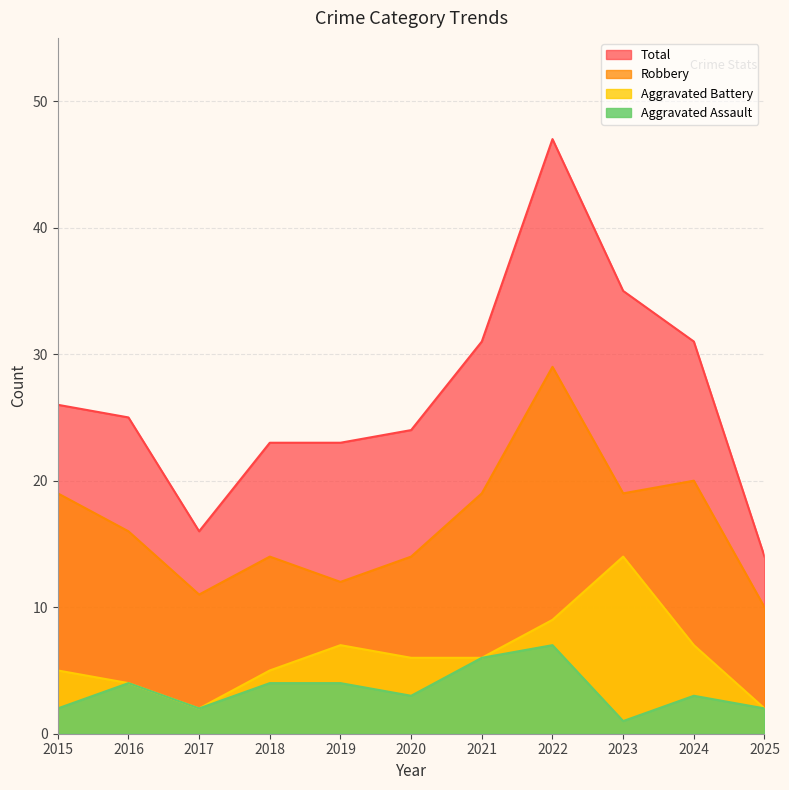

What is the minimum value for Total?

14